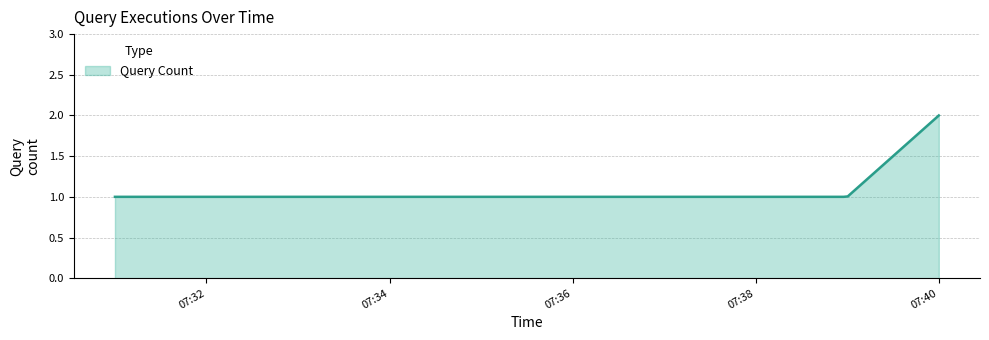

What is the minimum value shown in the chart?

1.0